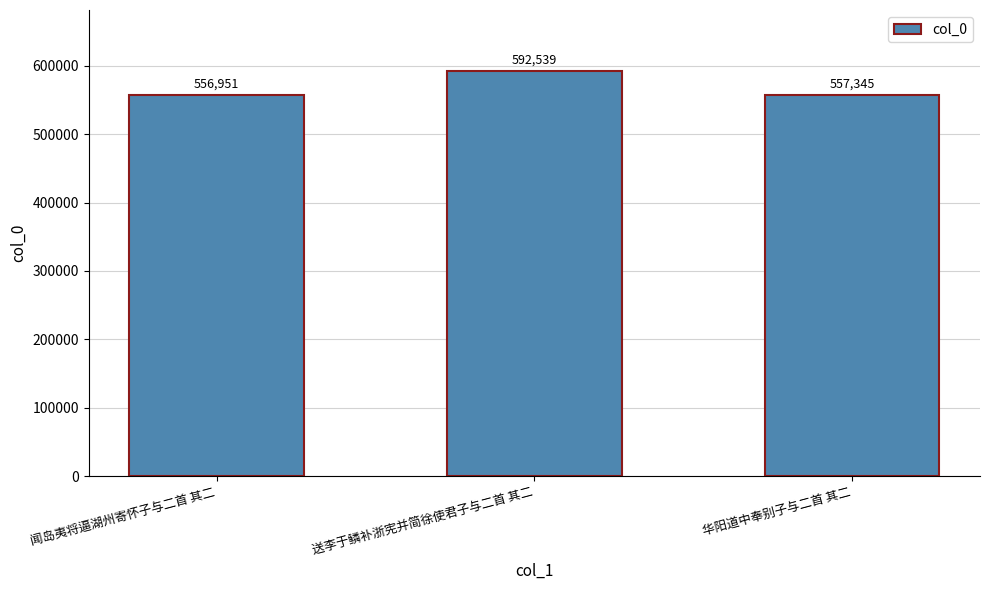

Reading right to left, list all the values displayed in this chart.

557345	592539	556951